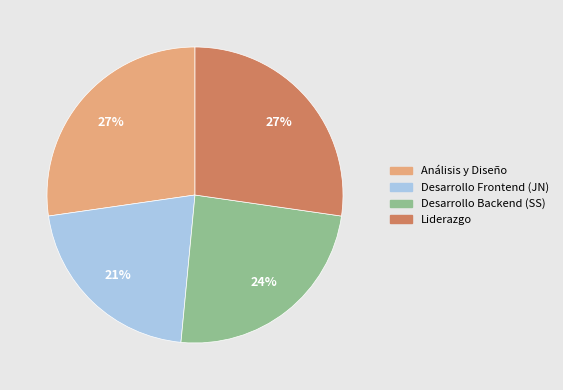

The Desarrollo Backend (SS) slice represents 24% of the pie. True or false?

True